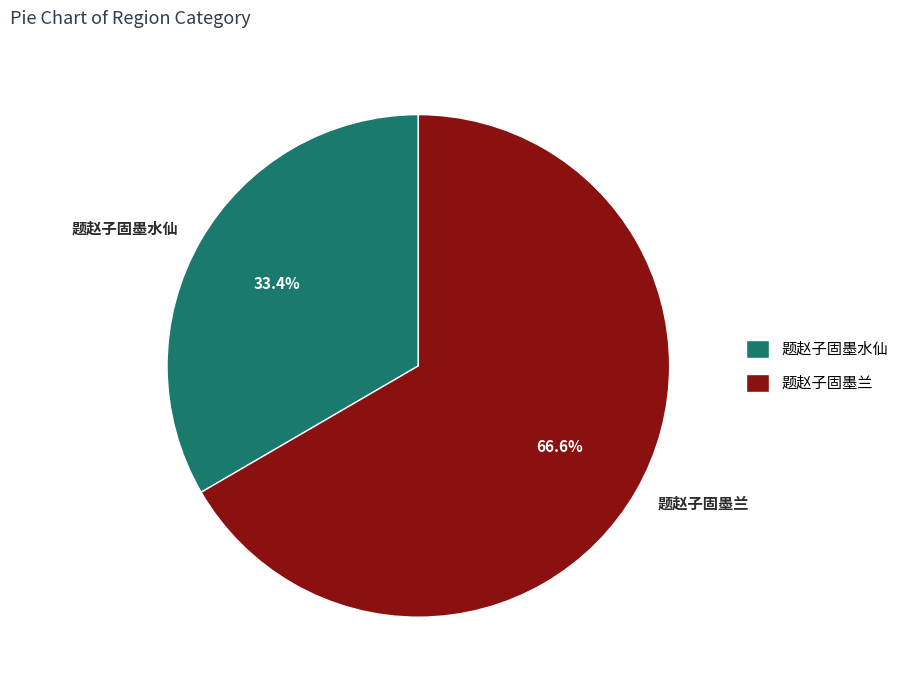

Which slice is the smallest?

题赵子固墨水仙